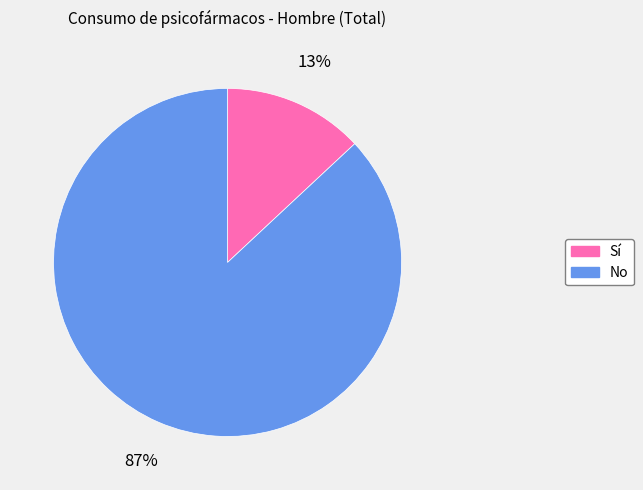

To the nearest percent, what percentage of the pie is No?

87%